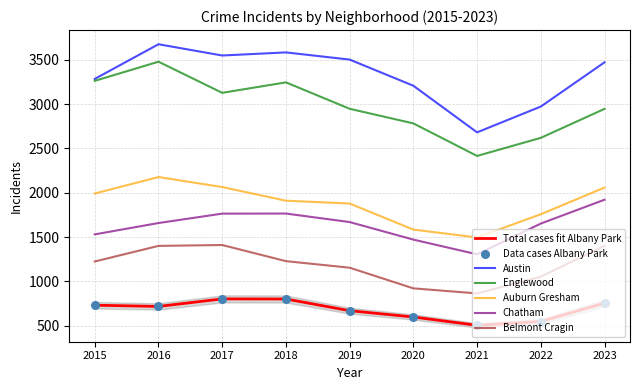

Which series has the largest total across all categories?

Austin